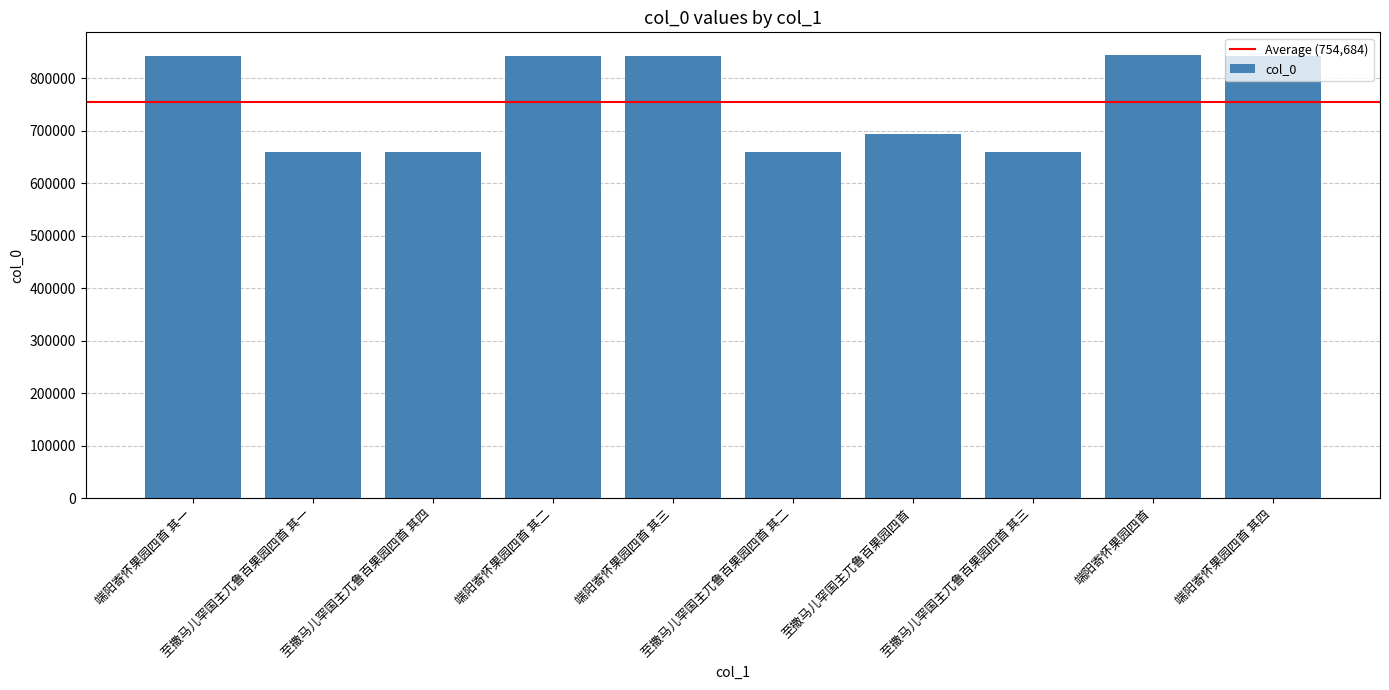

What is the value of the 8th bar from the left?

659911